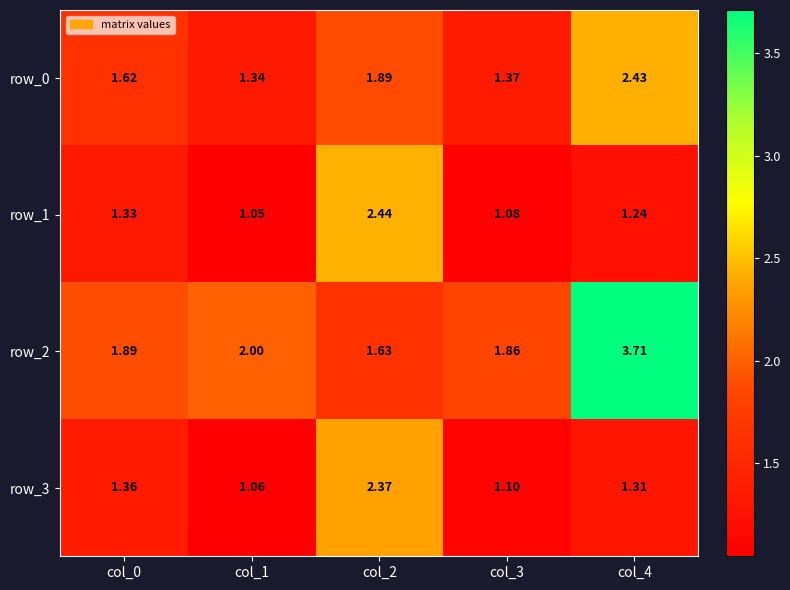

Reading left to right, list all the values displayed in this chart.

row_0: col_0=1.6	col_1=1.3	col_2=1.9	col_3=1.4	col_4=2.4
row_1: col_0=1.3	col_1=1.0	col_2=2.4	col_3=1.1	col_4=1.2
row_2: col_0=1.9	col_1=2.0	col_2=1.6	col_3=1.9	col_4=3.7
row_3: col_0=1.4	col_1=1.1	col_2=2.4	col_3=1.1	col_4=1.3